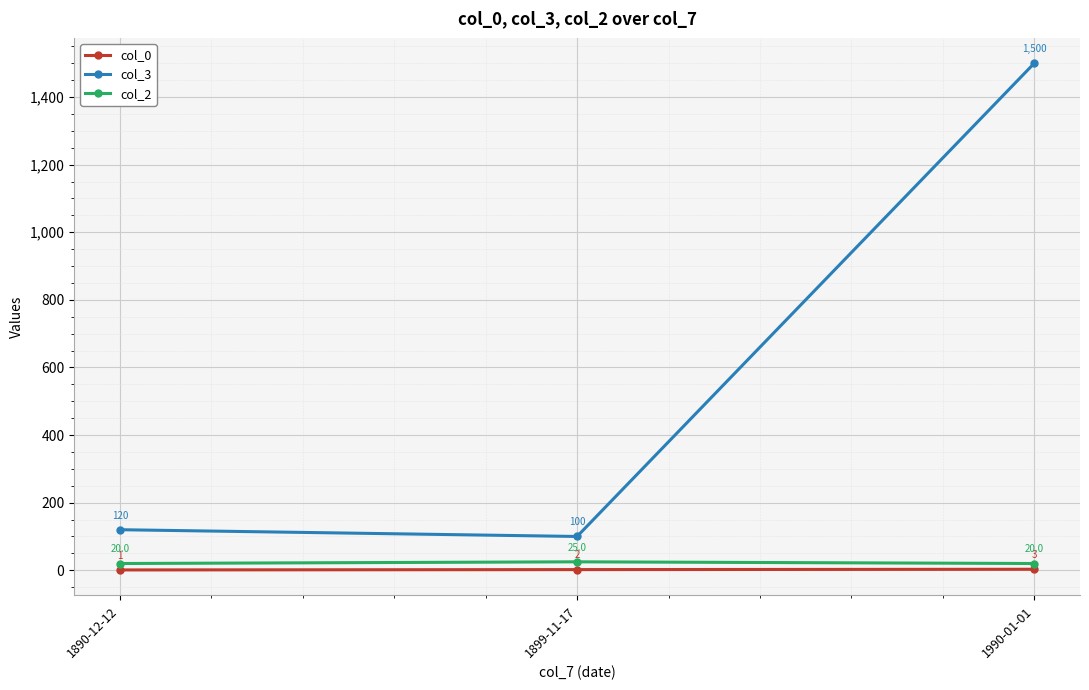

Is it true that col_0 equals 2 at 1899-11-17?

True